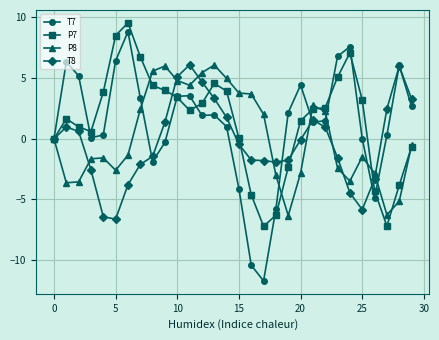

Count the number of data series in this chart.

4